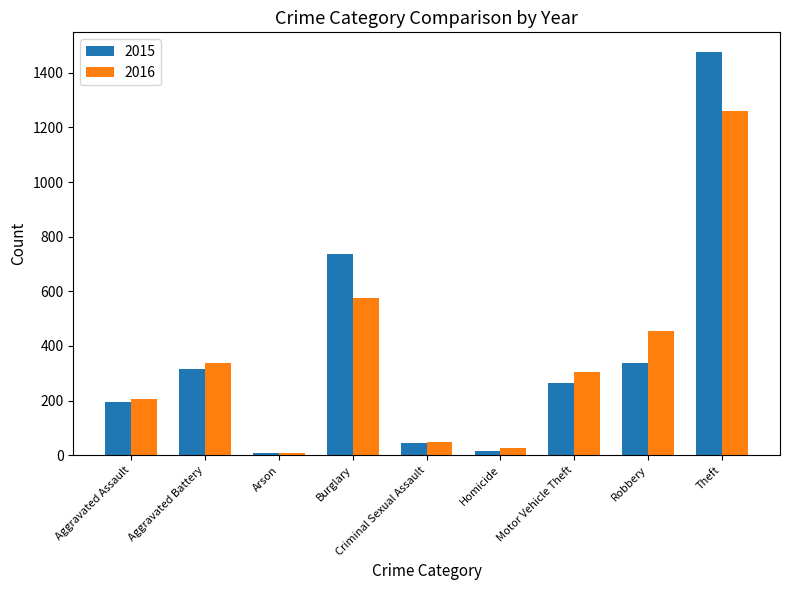

How many distinct data groups are displayed?

2